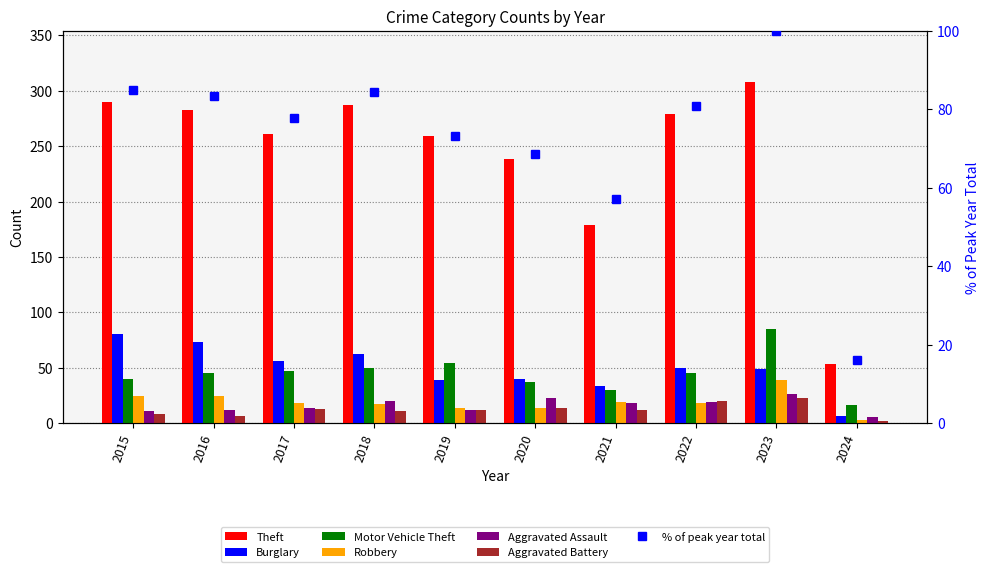

Reading right to left, list all the values displayed in this chart.

Theft: 53	308	279	179	238	259	287	261	283	290
Burglary: 6	49	50	33	40	39	62	56	73	80
Motor Vehicle Theft: 16	85	45	30	37	54	50	47	45	40
Robbery: 3	39	18	19	14	14	17	18	24	24
Aggravated Assault: 5	26	19	18	23	12	20	14	12	11
Aggravated Battery: 2	23	20	12	14	12	11	13	6	8